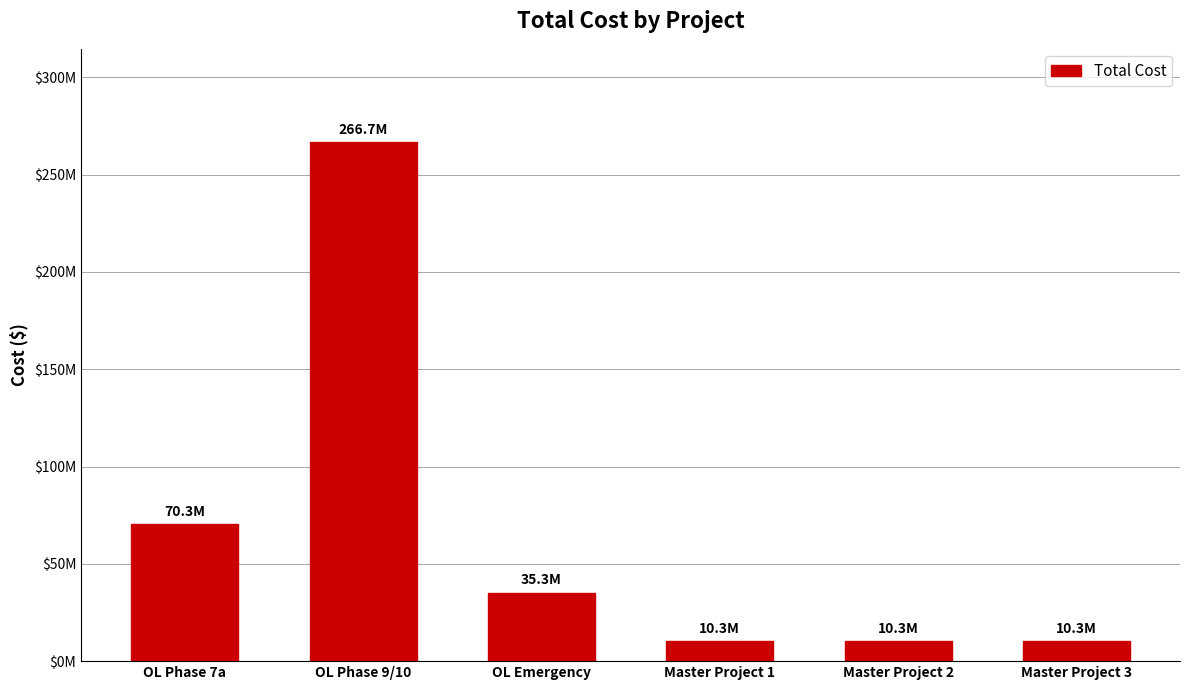

What position from the left is Master Project 2?

5